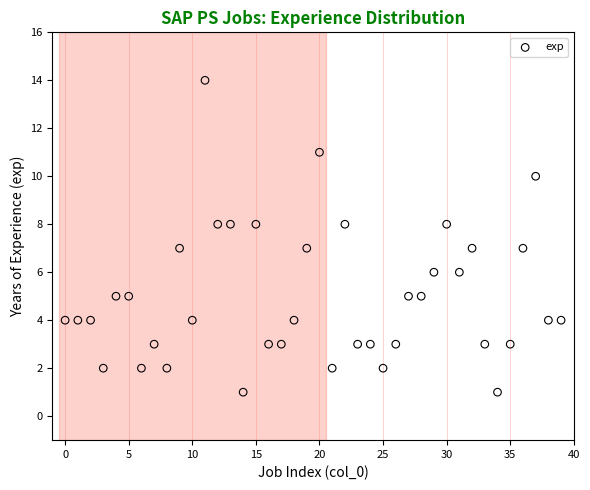

What is the range of Y values (max minus min)?

13